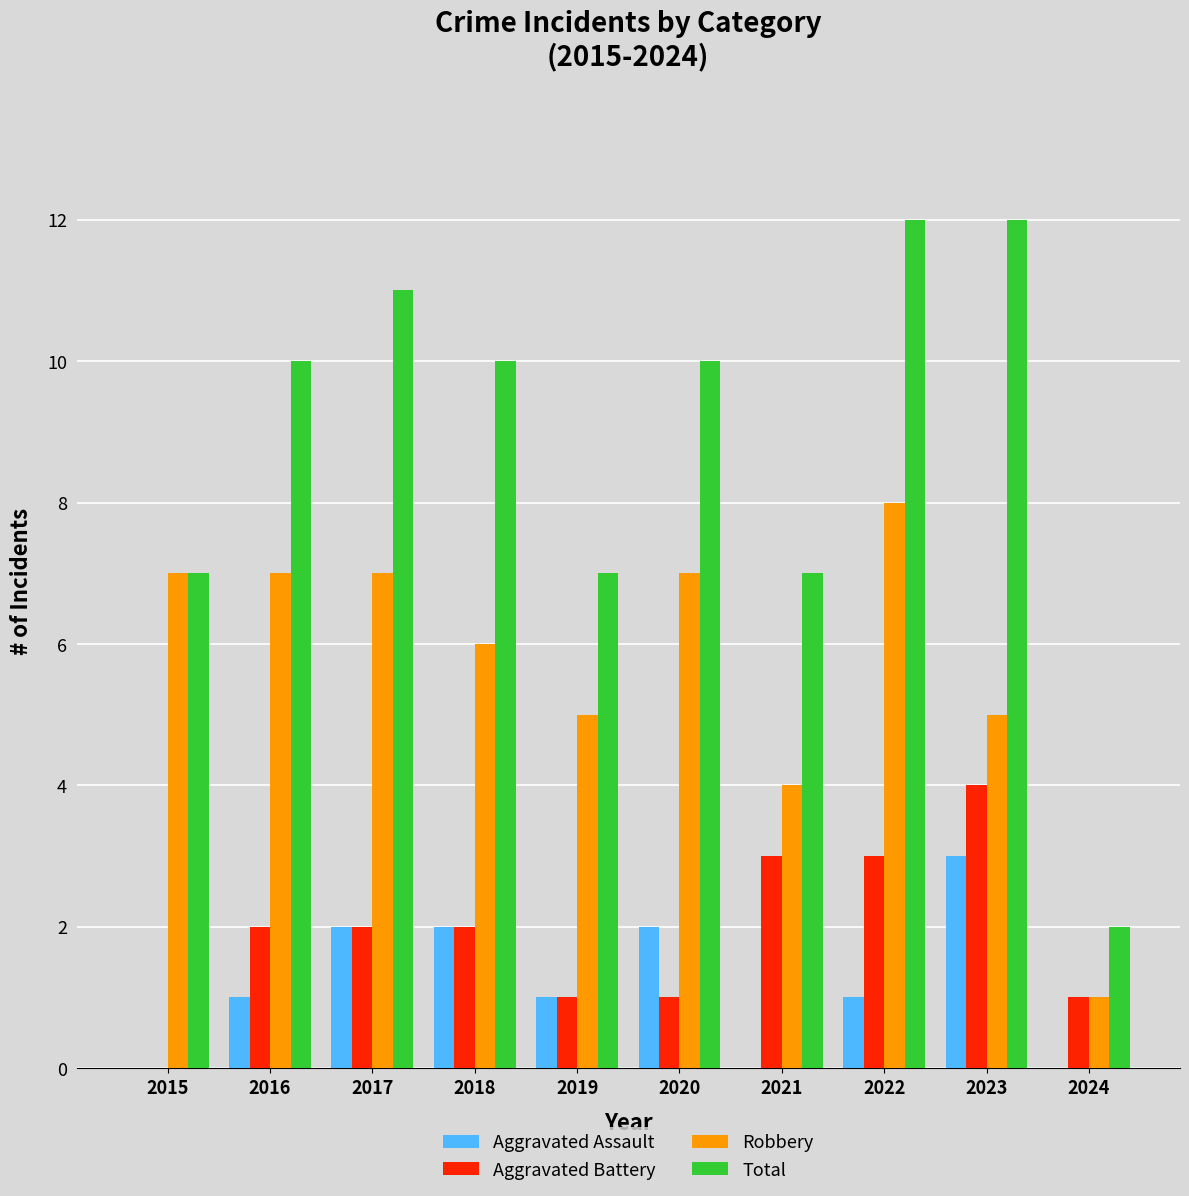

What is the sum of all Total values?

88